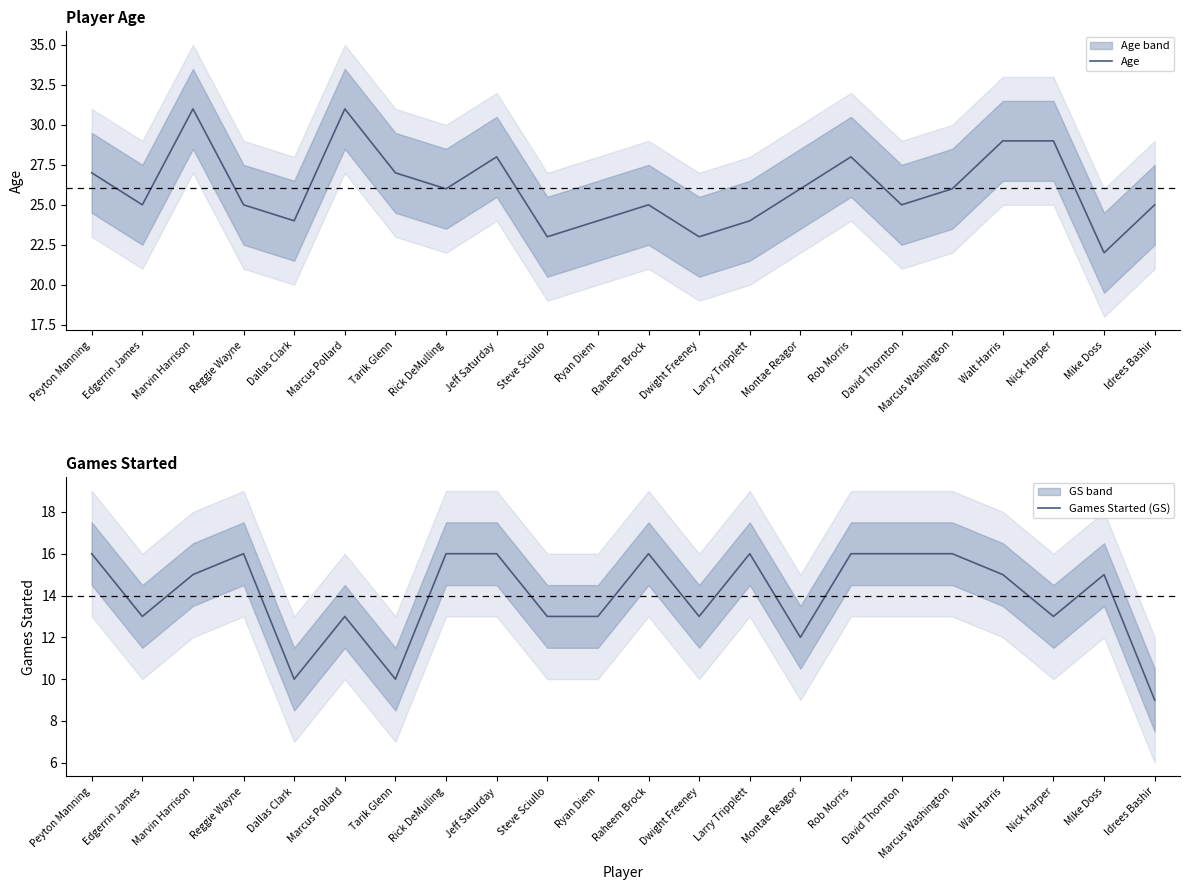

Which category has the lowest value across all series?

Idrees Bashir